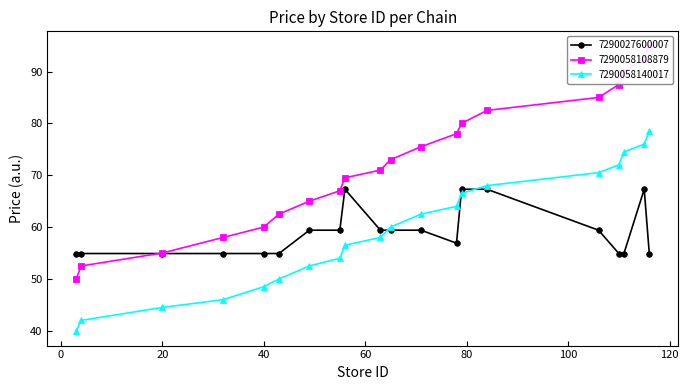

At how many categories does at least one series exceed 66?

13